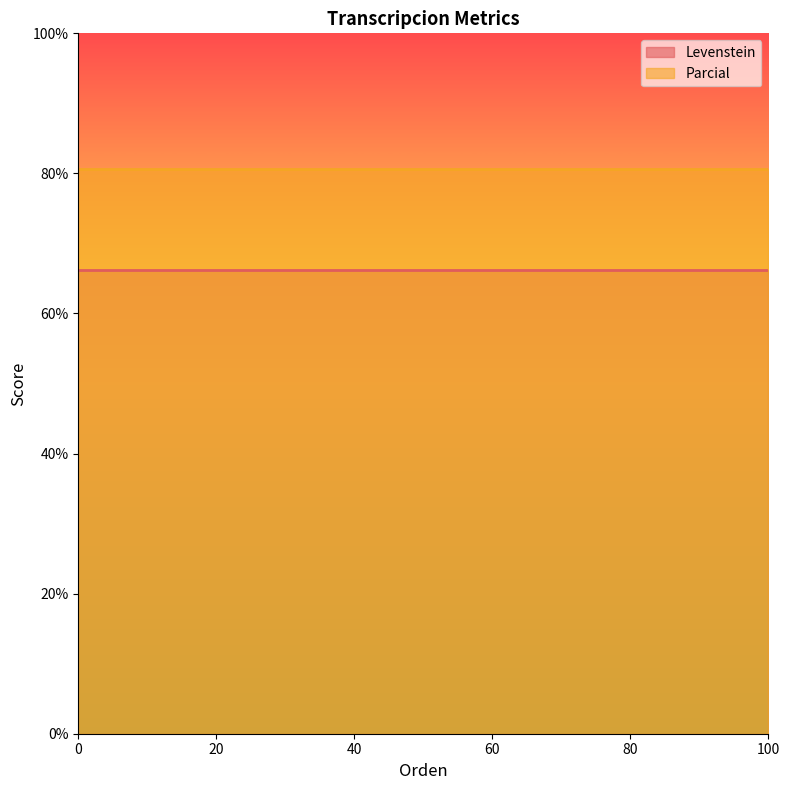

Count the number of data series in this chart.

2